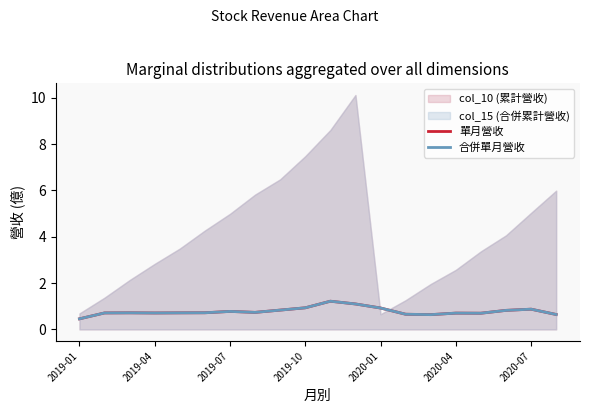

What is the average value of the 單月營收 series?

0.8